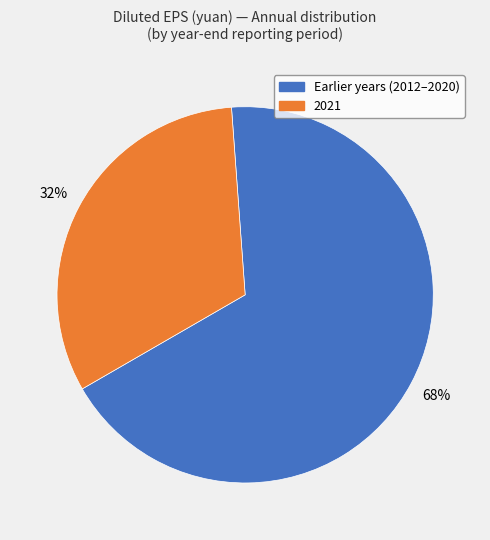

To the nearest percent, what is the difference between the largest and smallest slice percentages?

36%